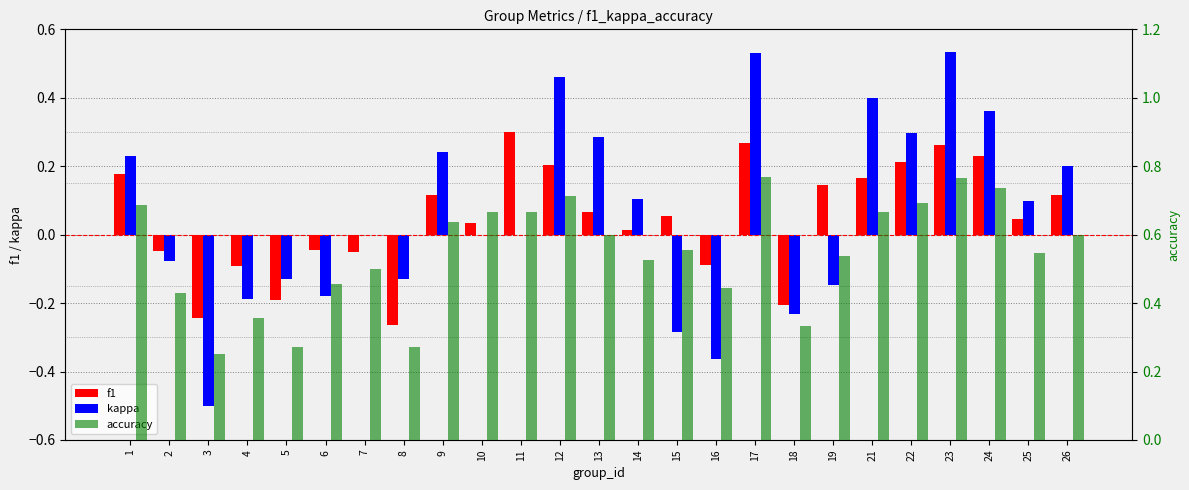

Which series changed the most between 12 and 23?

kappa